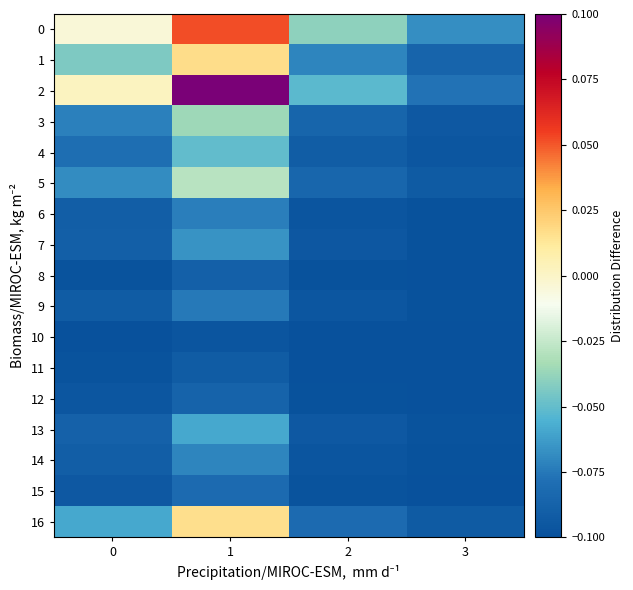

At how many categories does at least one series exceed 0?

2